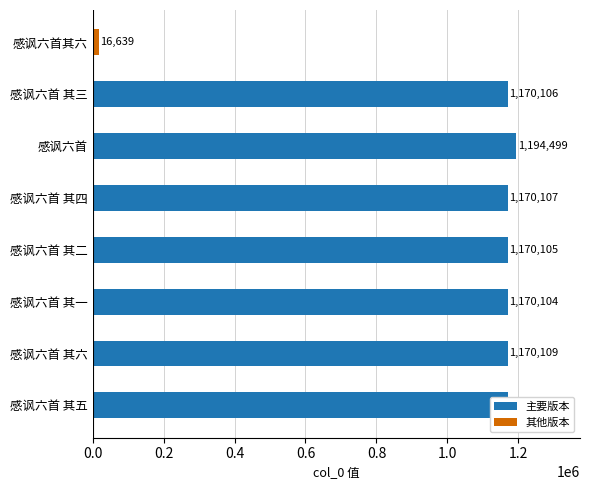

True or false: the data shows 1170108 at 感讽六首 其五.

True